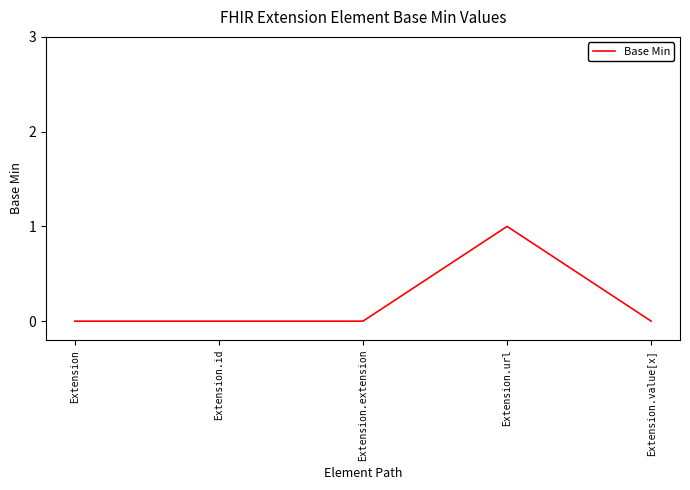

What position from the right is Extension.url?

2